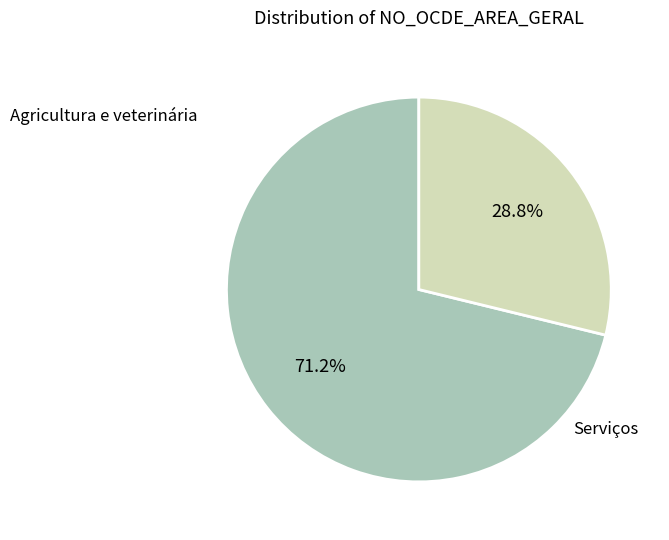

Between Serviços and Agricultura e veterinária, which is larger?

Agricultura e veterinária